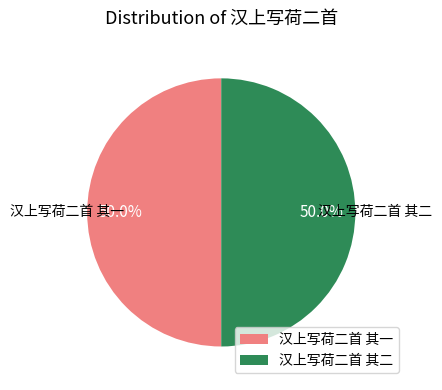

Combined, do 汉上写荷二首 其二 and 汉上写荷二首 其一 account for over 50%?

Yes